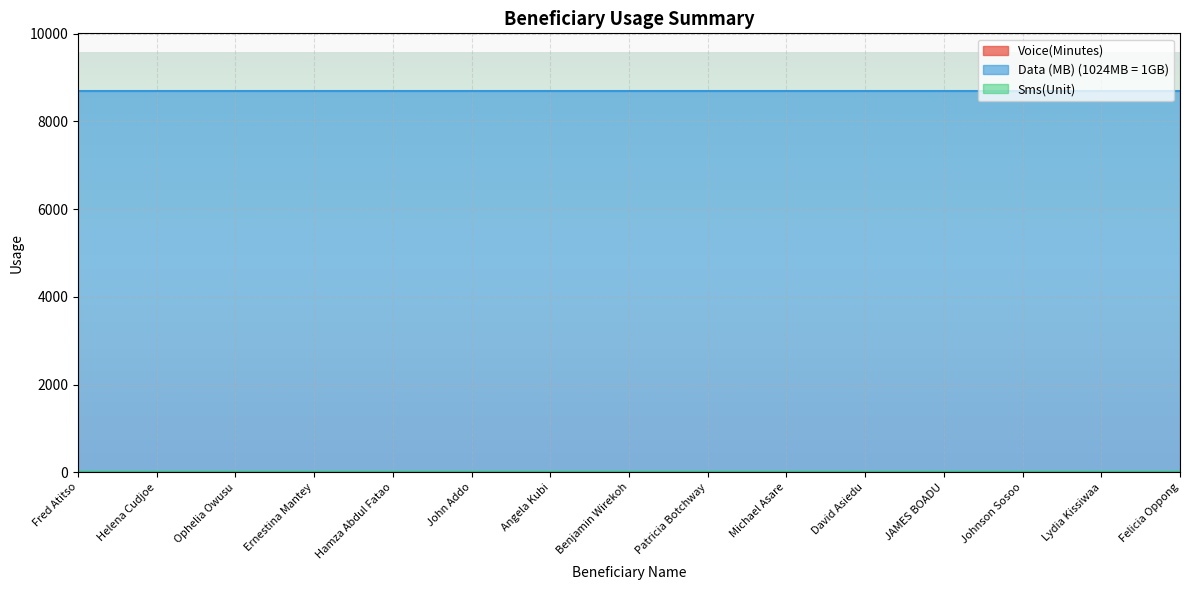

Count the number of categories in the chart.

15